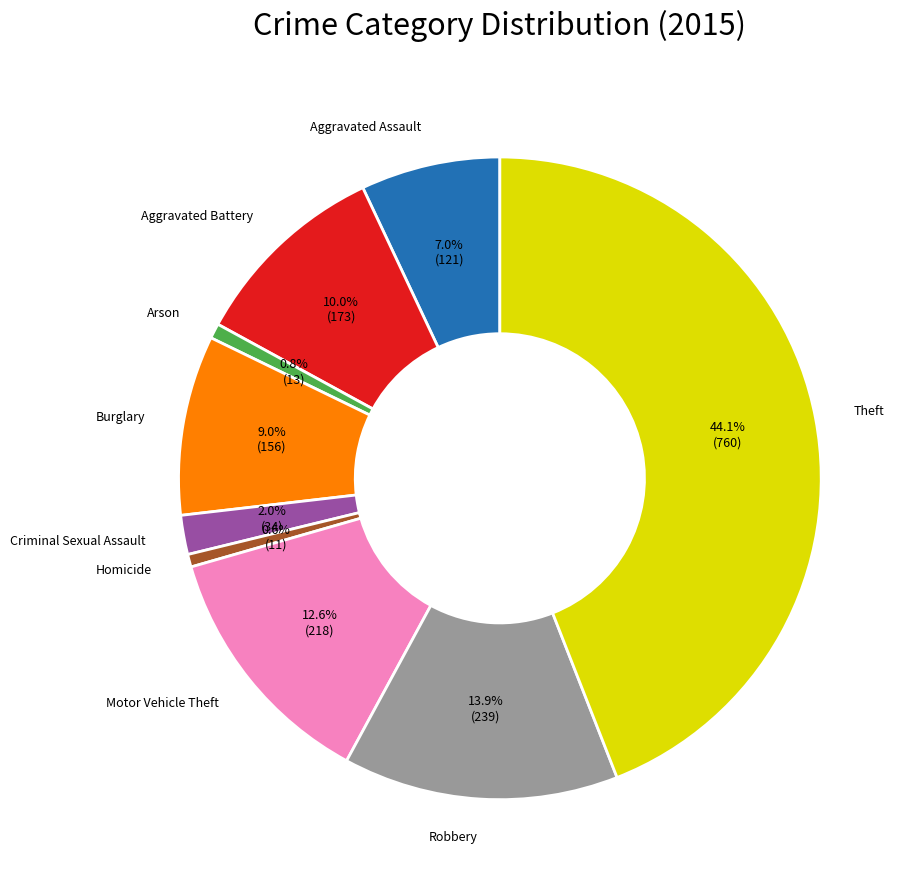

How many segments does this pie chart have?

9